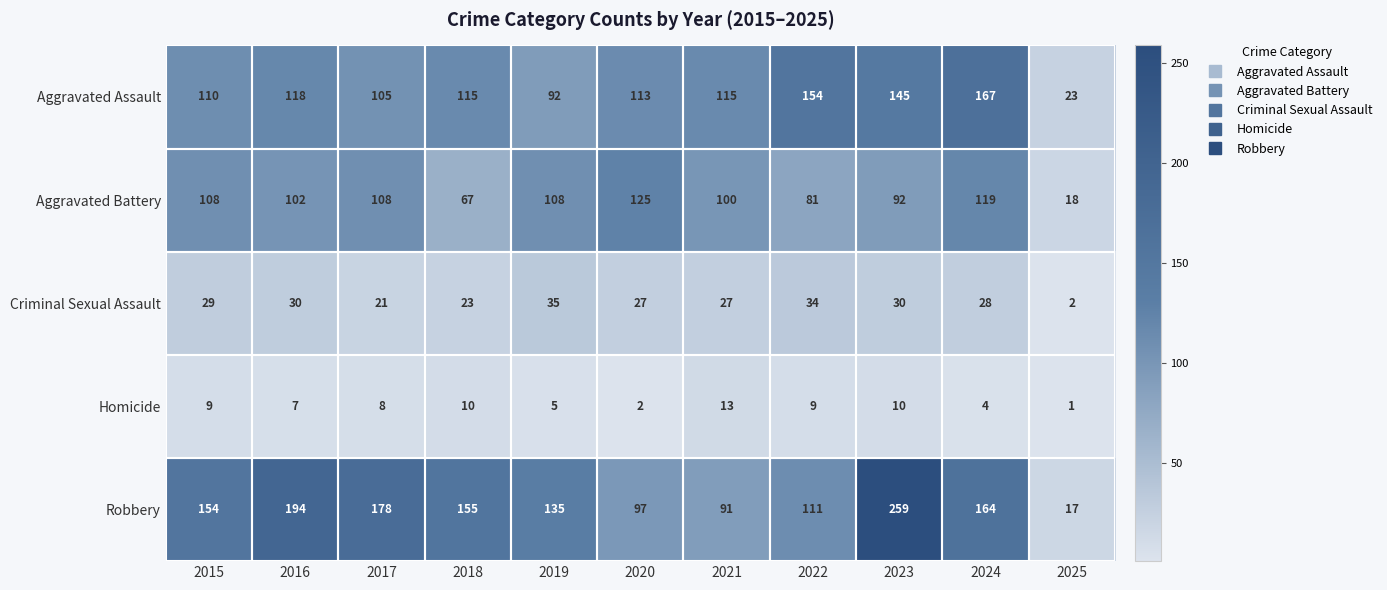

Where is Robbery nearest to the value 138?

2019